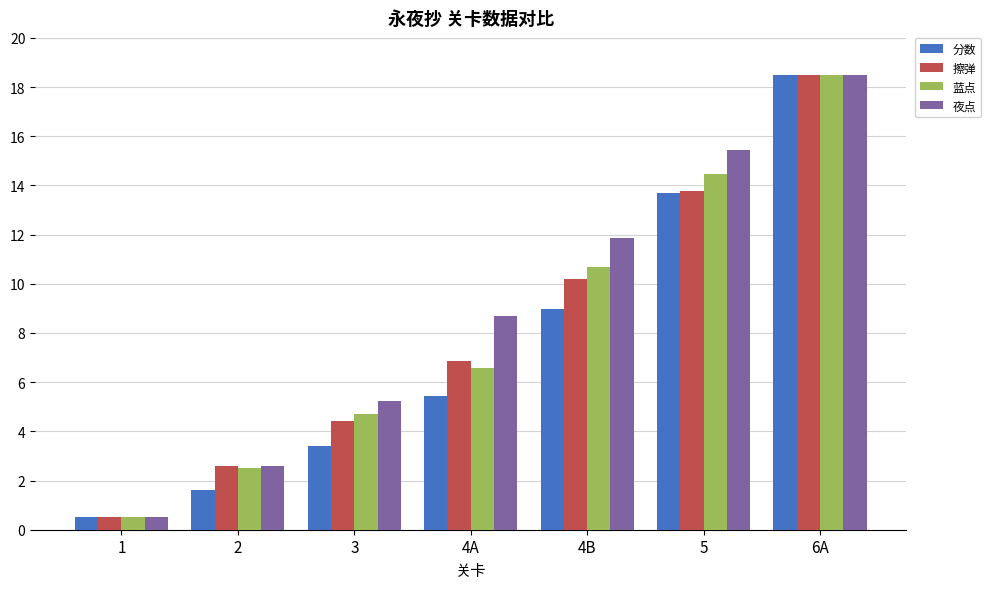

What is the label of the 4th bar from the left?

4A